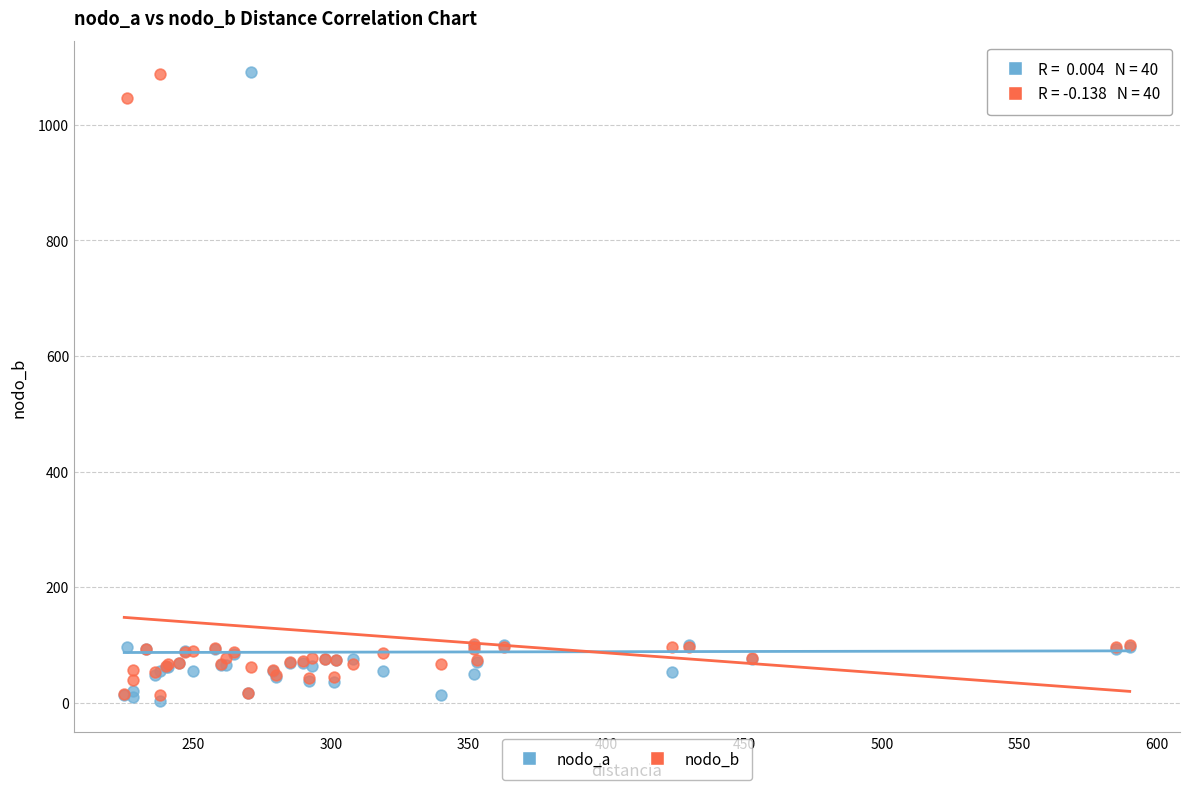

What are all the series names shown in the legend?

nodo_a, nodo_b